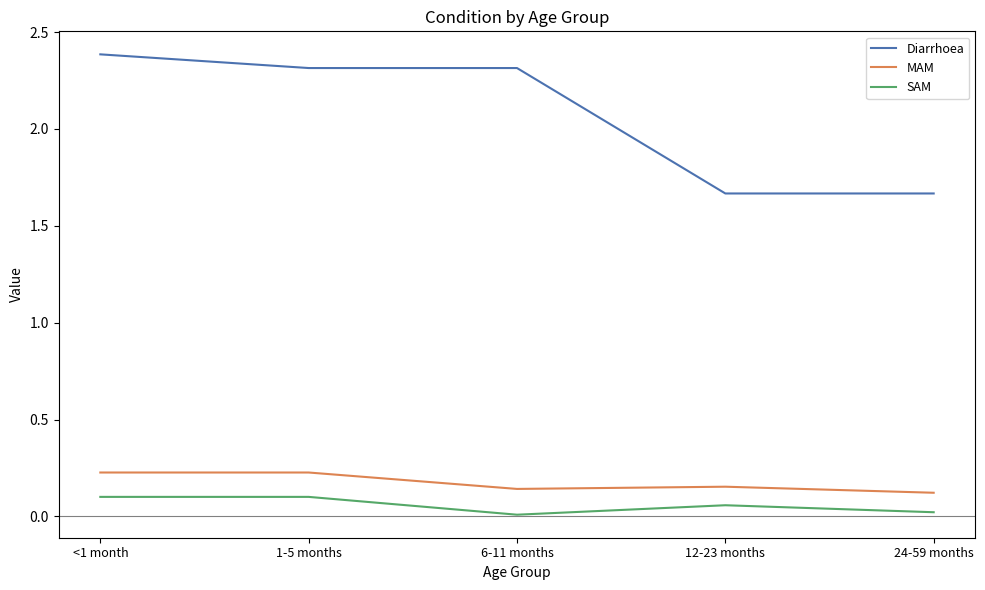

Where does the Diarrhoea series first go above 2?

<1 month